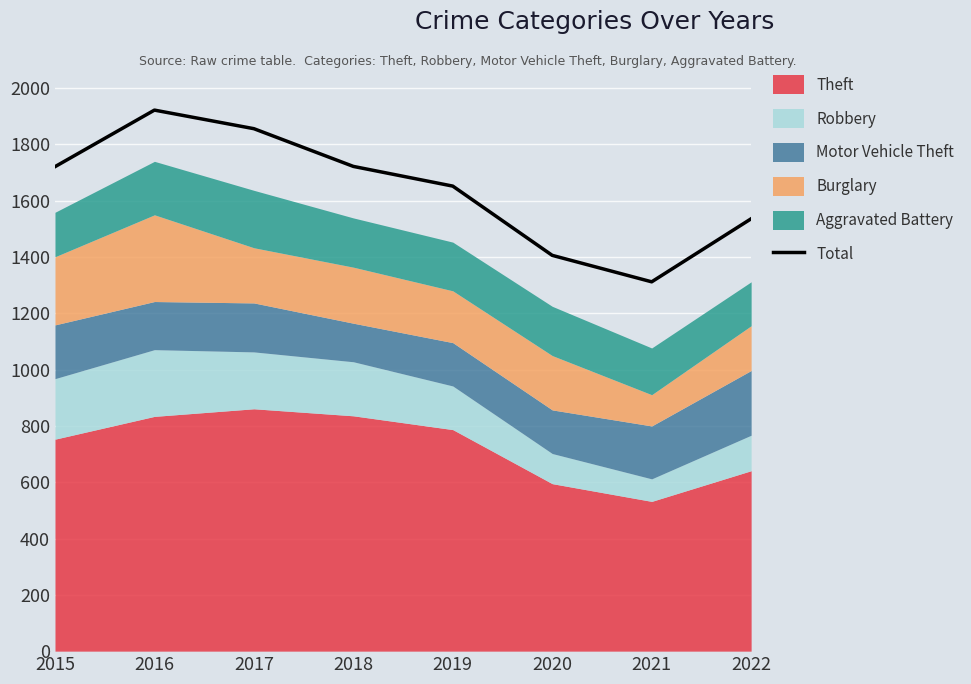

How many data points are less than 1721?

4